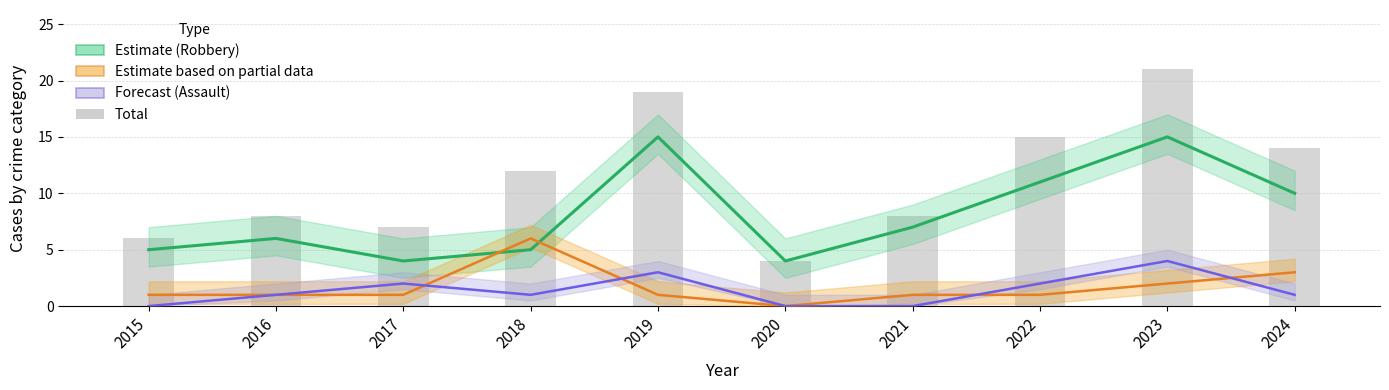

How many groups of bars are there?

10